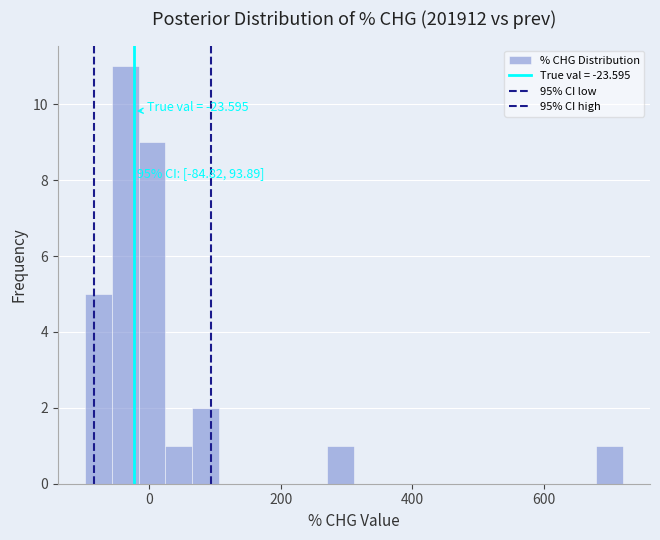

Around what value on the x-axis is the tallest bar? Give the approximate position of its centre, as read against the axis.

-40